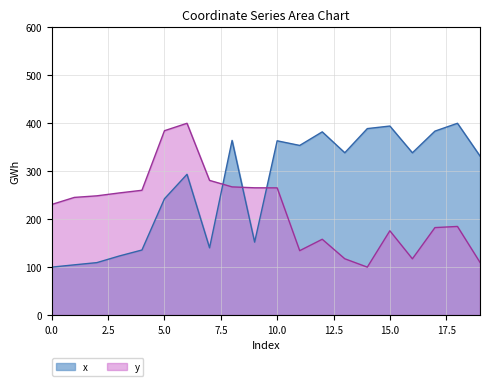

Reading right to left, list all the values displayed in this chart.

x: 331.7	400.0	383.6	338.5	394.2	388.9	338.5	382.1	353.8	363.4	152.2	364.3	140.3	293.6	242.6	135.7	123.3	109.4	104.8	100.0
y: 109.9	184.8	182.4	117.3	175.8	100.0	117.4	158.1	134.3	265.3	265.4	267.3	280.9	400.0	384.5	260.3	254.7	248.7	245.4	230.7